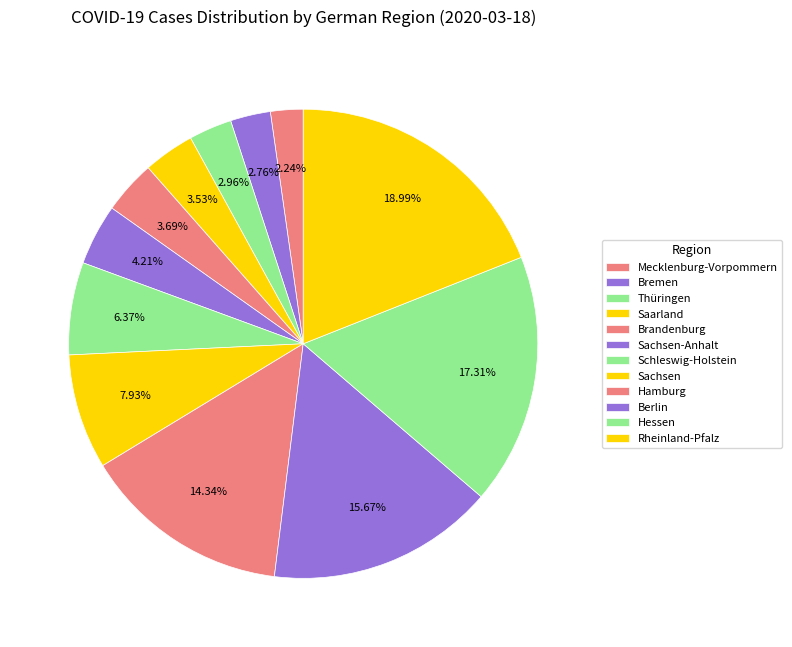

Approximately how many times larger is the value at Brandenburg compared to Berlin?

0.2